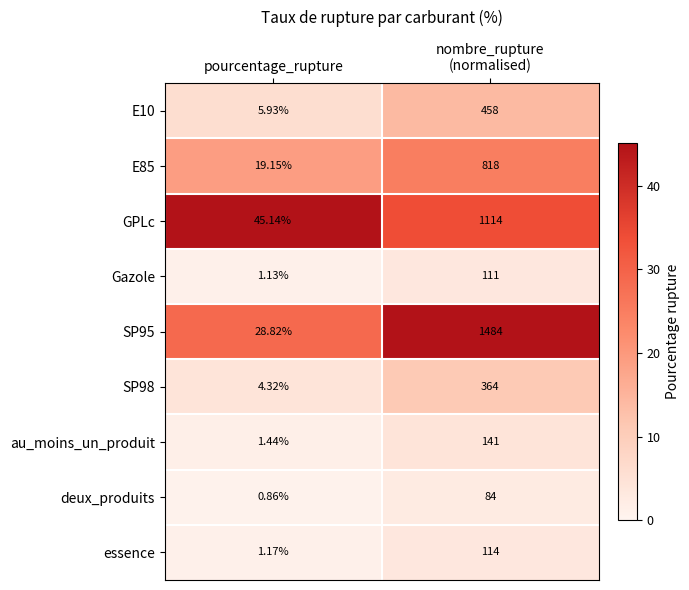

Where is E10 nearest to the value 231?

pourcentage_rupture